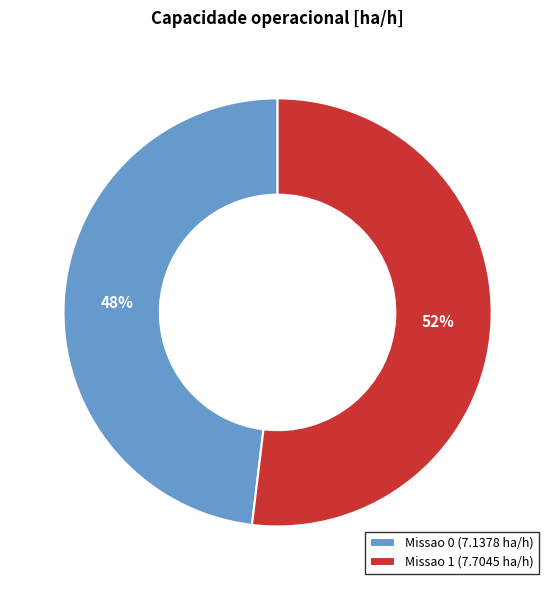

Is it true that Missao 0 is 48% of the pie?

True